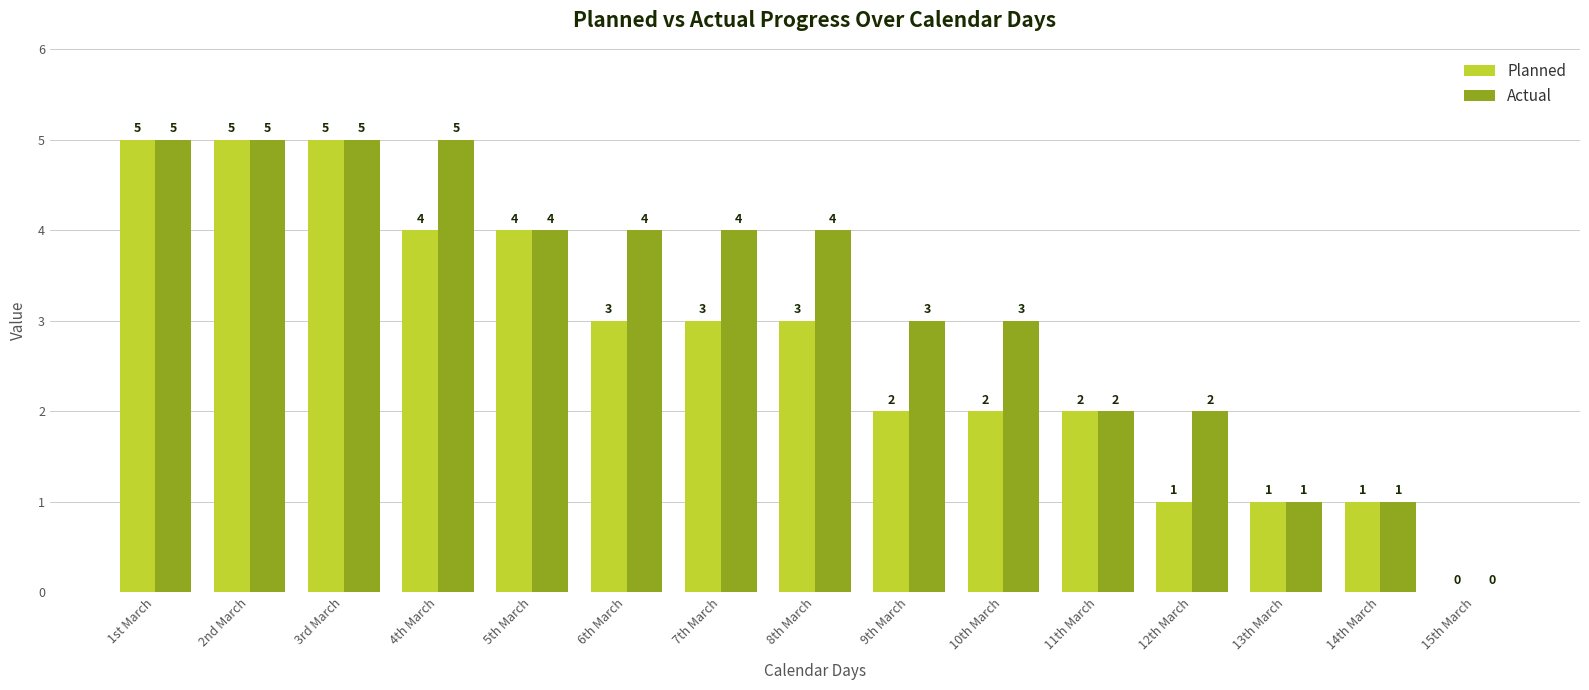

What is the maximum value for Planned?

5